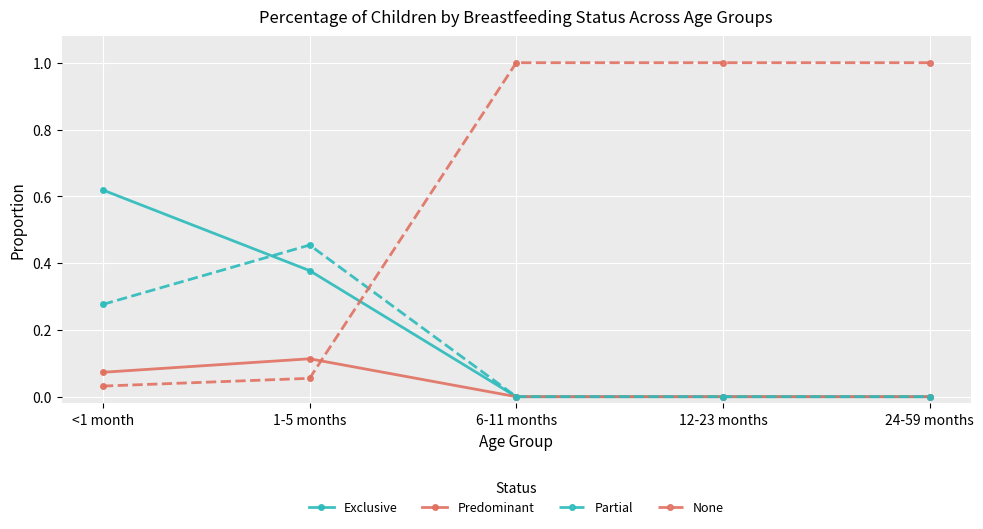

What is the label of the 3rd point from the left?

6-11 months